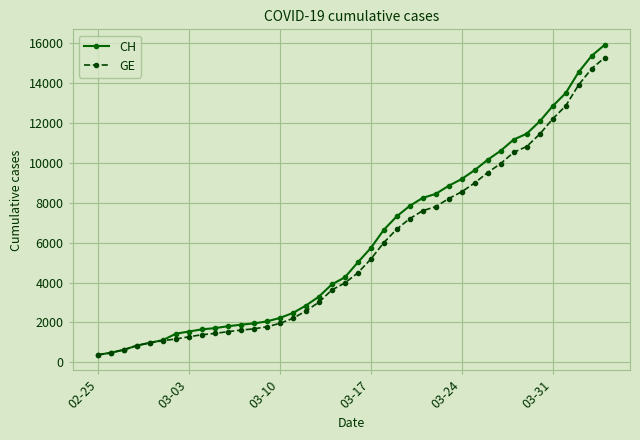

What is the value of the CH point at the 16th from the left?

2472